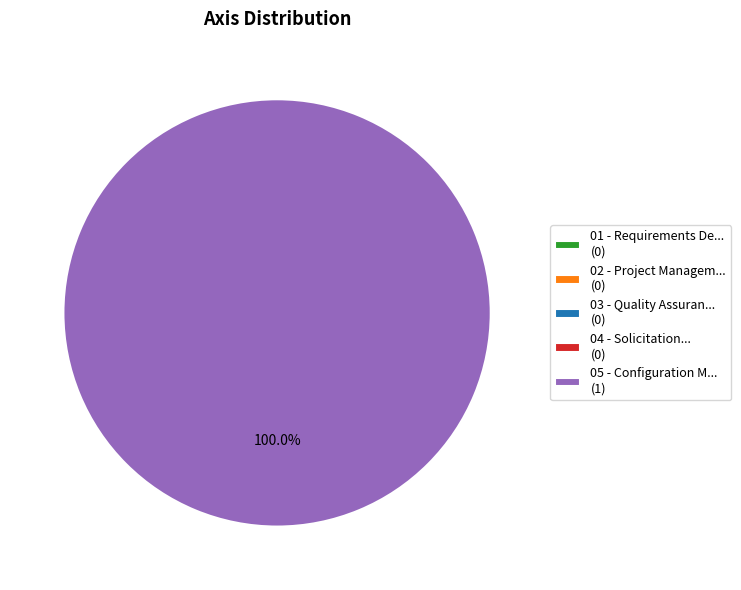

What is the total percentage of 05 - Configuration M... and 04 - Solicitation...?

100.0%